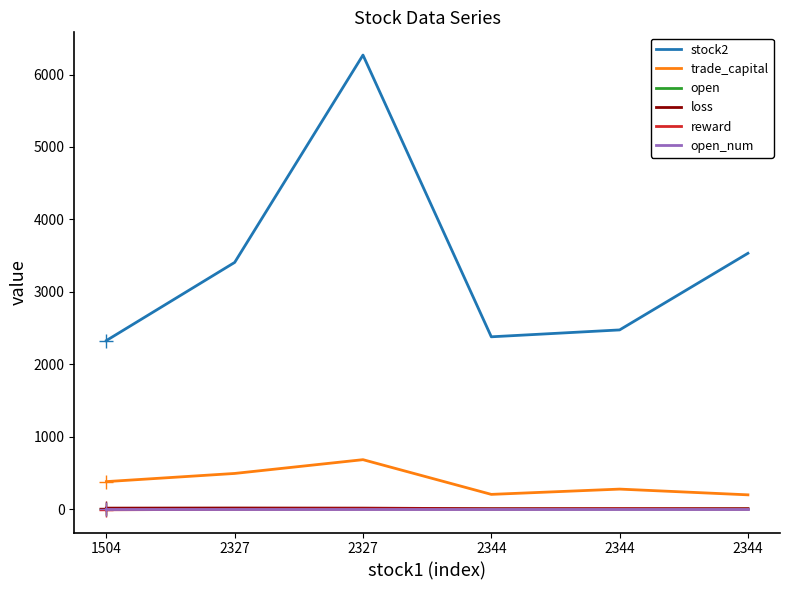

What is the difference between the maximum and second lowest values in the open series?

2.5